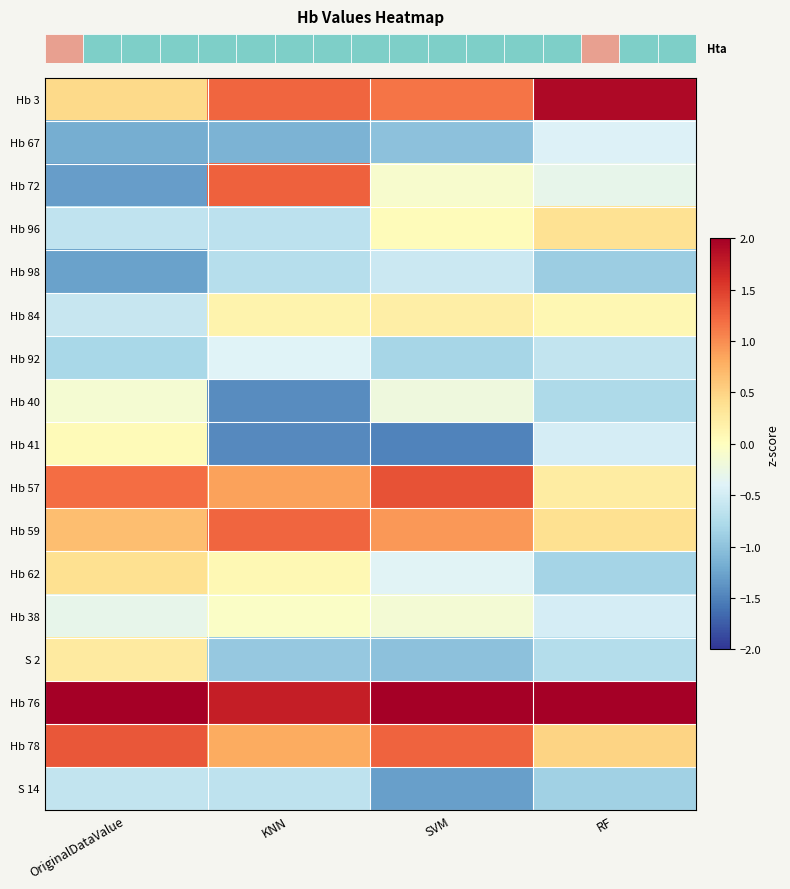

How many distinct data groups are displayed?

17